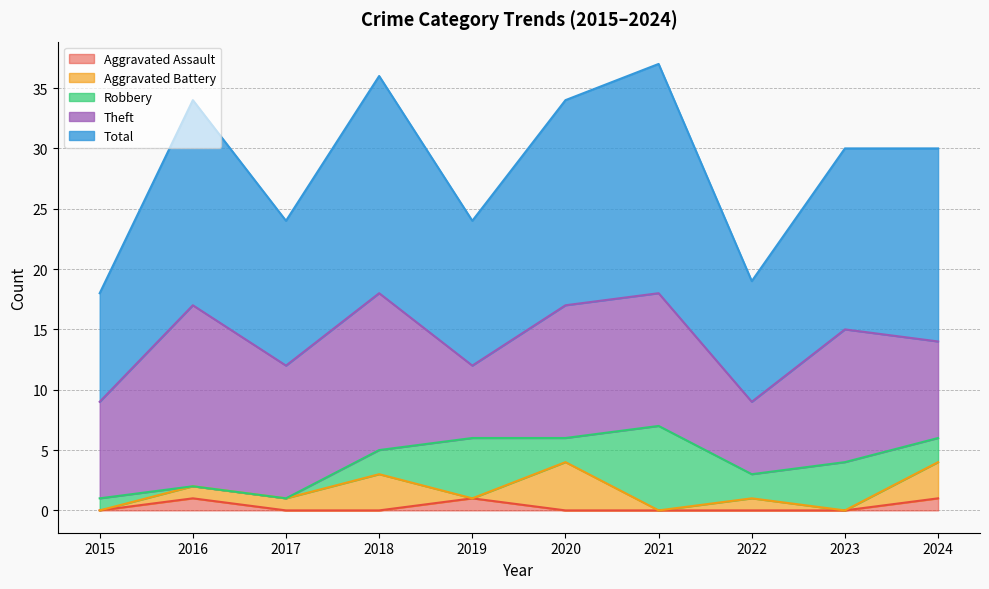

True or false: Theft and Aggravated Assault intersect in this chart.

False